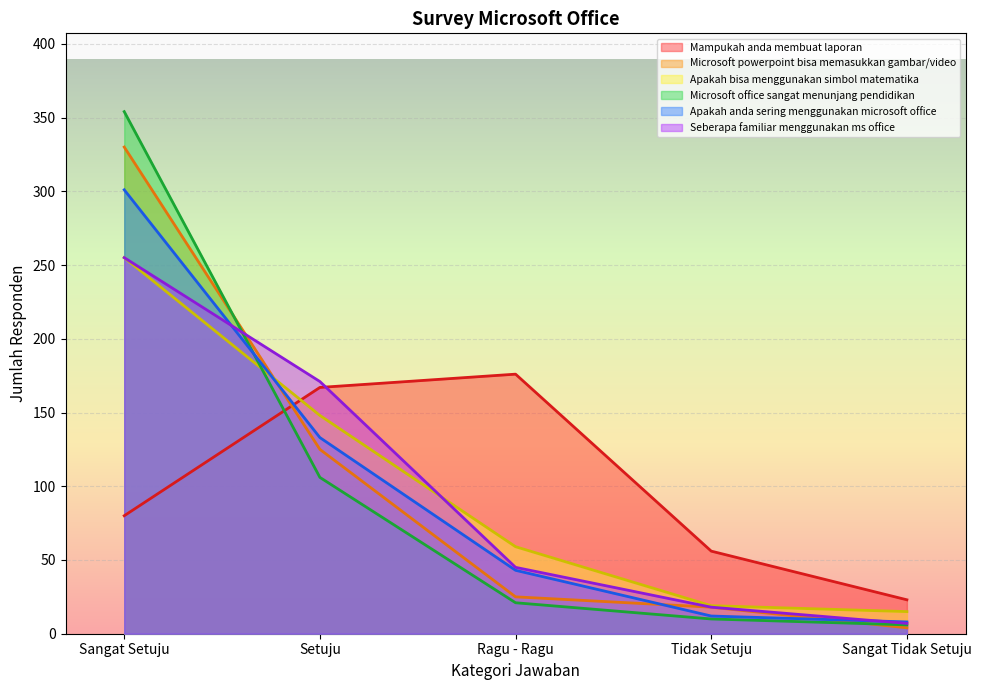

What is the label of the 4th point from the right?

Setuju